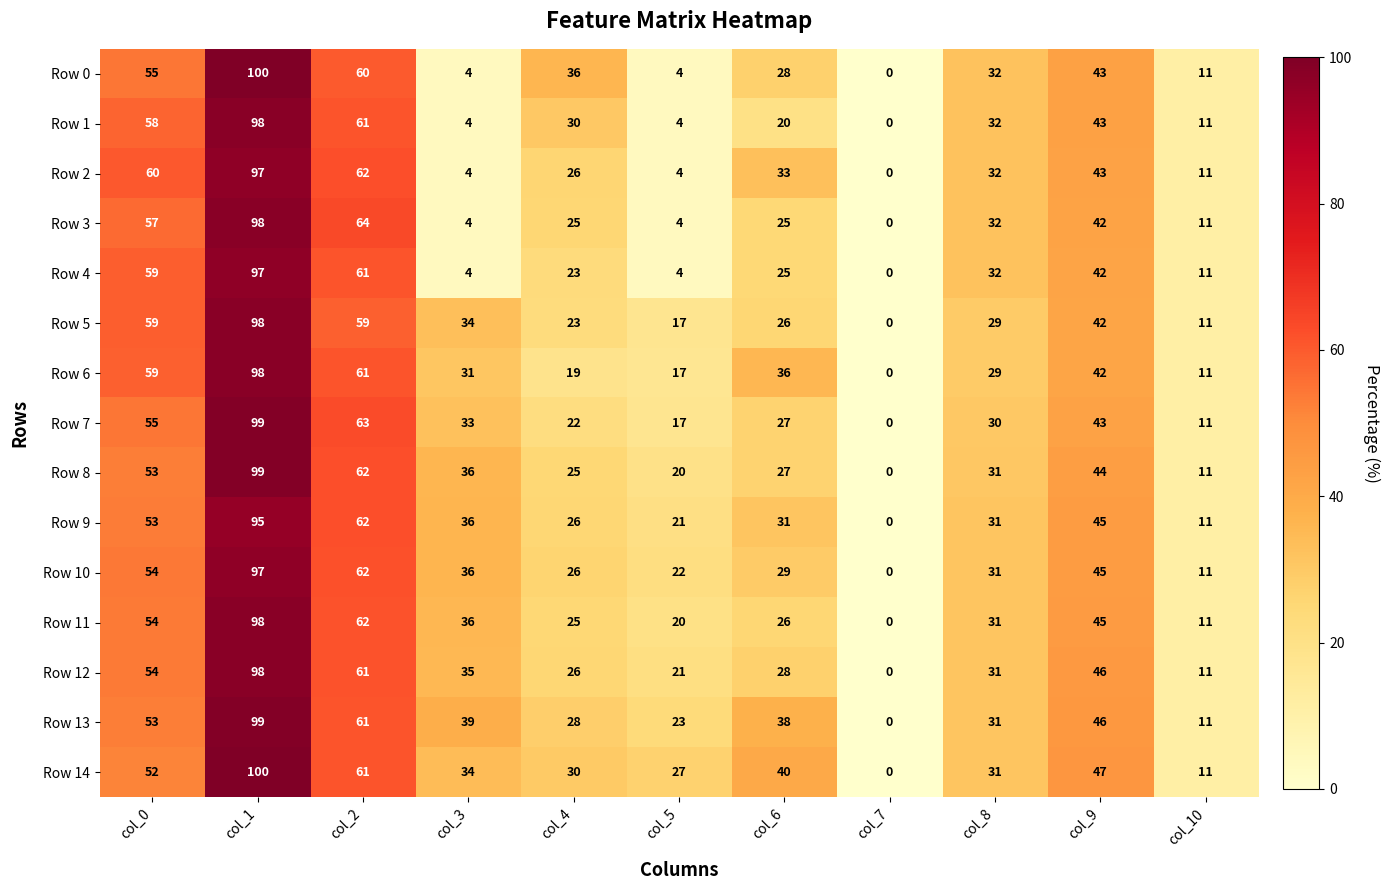

List the labels in order of Row 12 value, largest first.

col_1, col_2, col_0, col_9, col_3, col_8, col_6, col_4, col_5, col_10, col_7